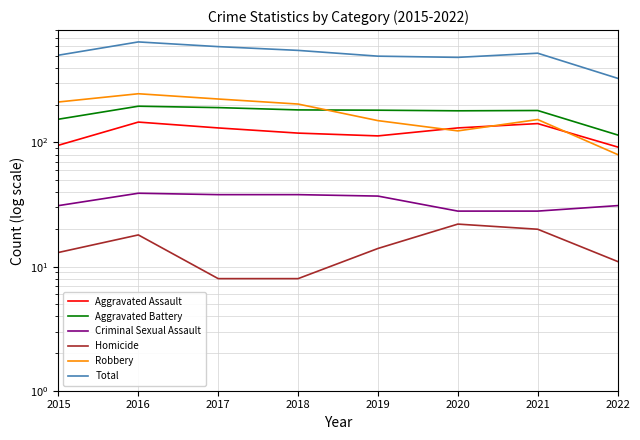

What is the value of the Criminal Sexual Assault point at the 8th from the left?

31